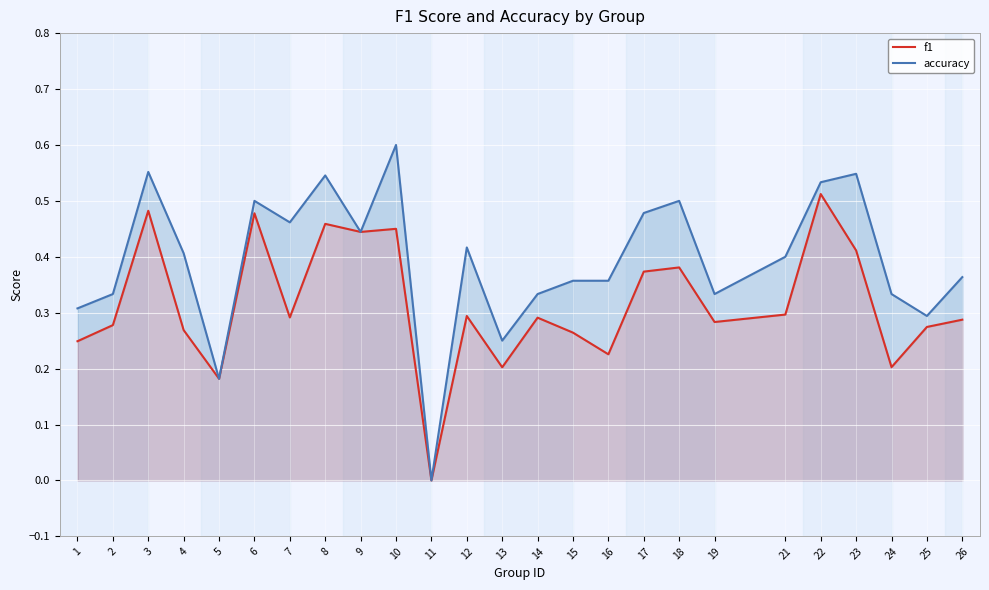

Does the chart display data point markers on the line(s)?

No